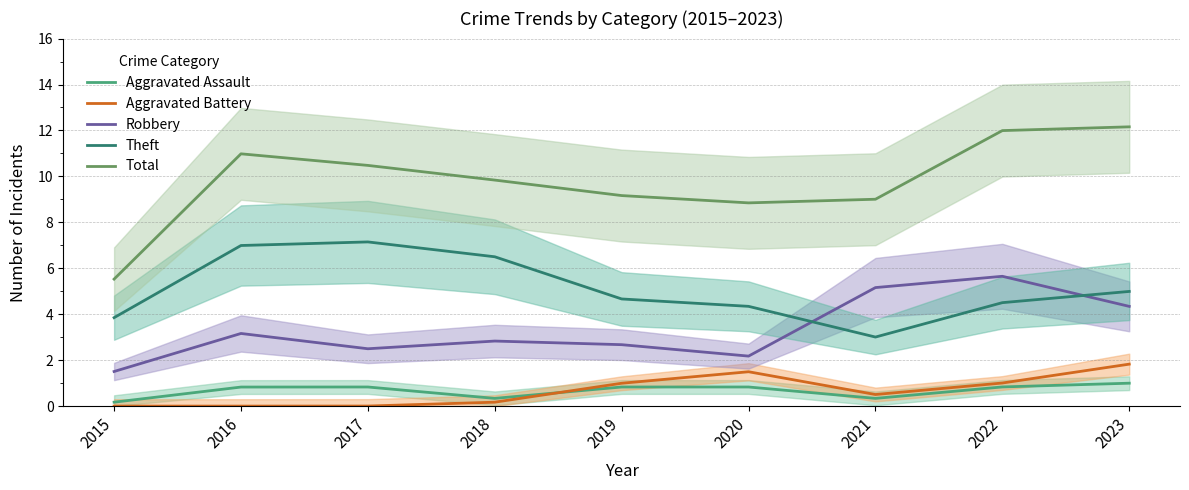

Which series has the largest total across all categories?

Total